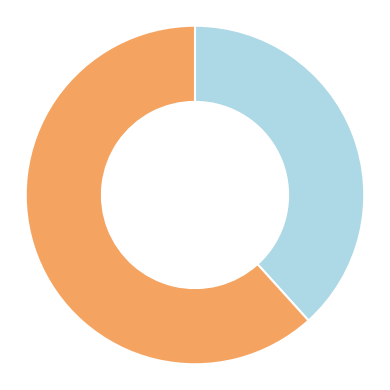

How many slices are in this pie chart?

2